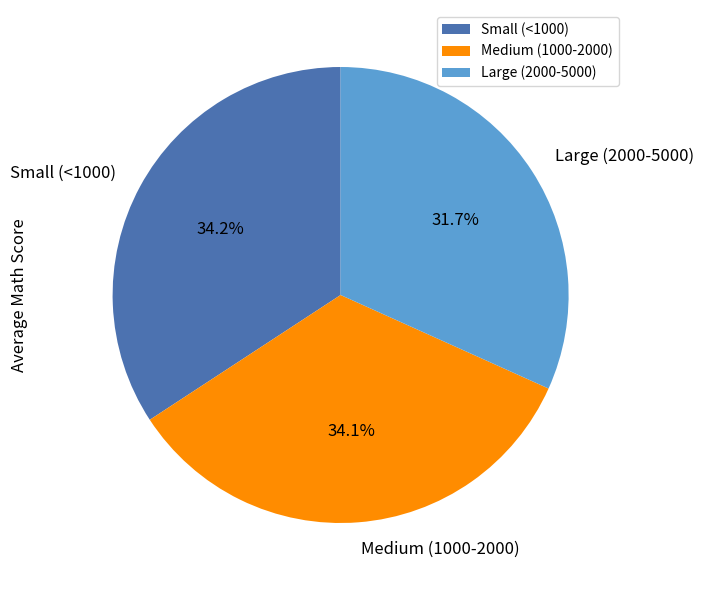

Count the number of slices in the pie.

3